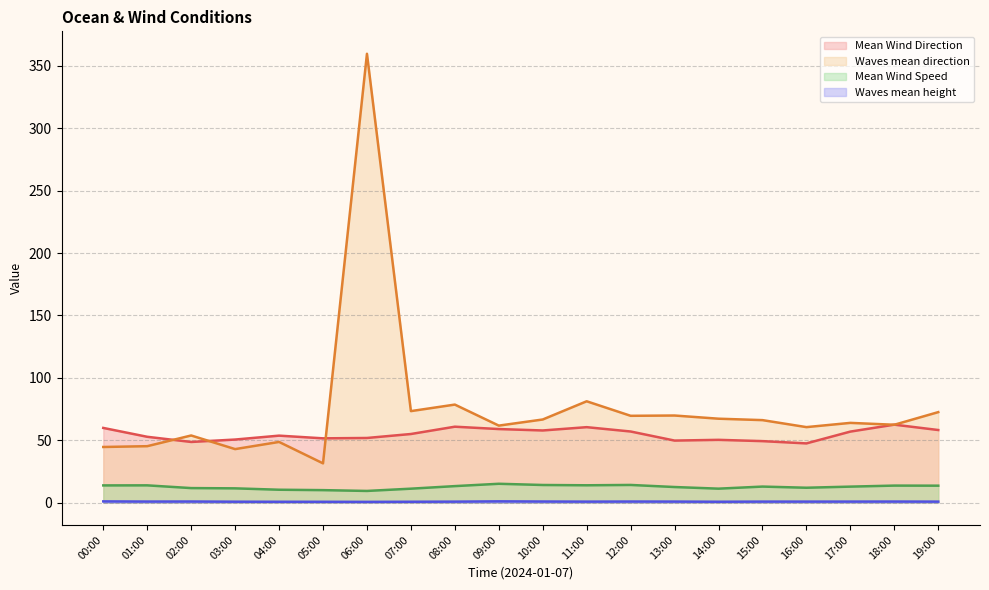

What is the greatest value displayed?

359.7